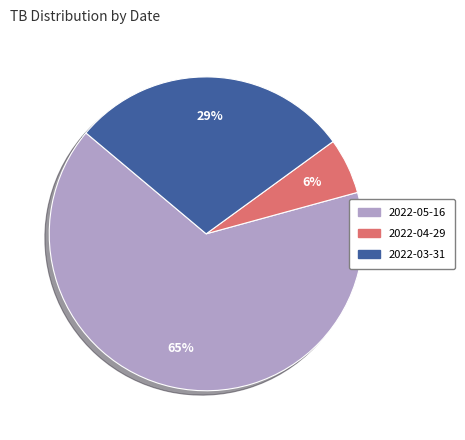

Is it true that 2022-03-31 is 29% of the pie?

True